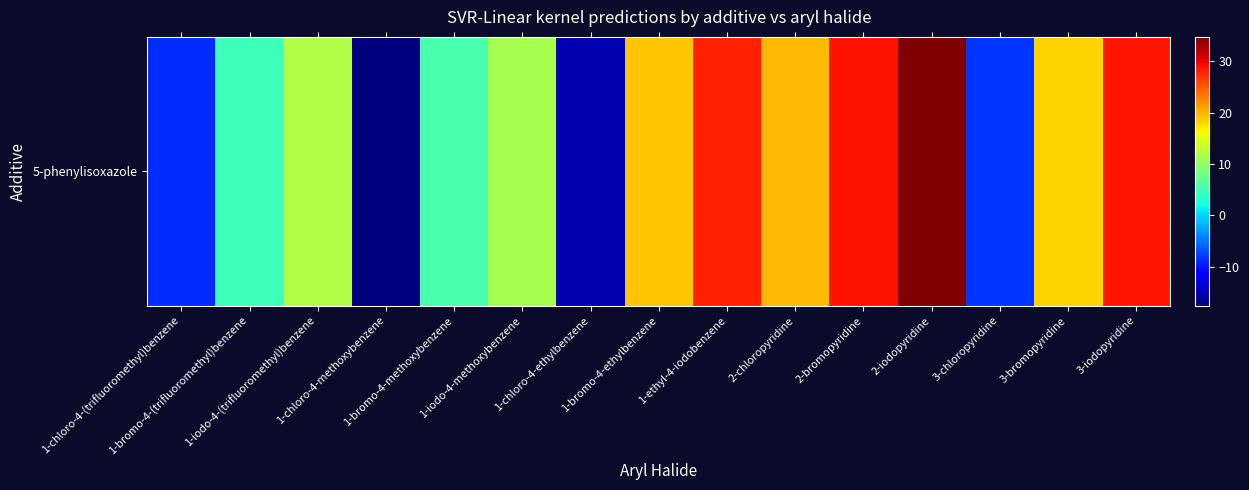

What is the change in value from 2-bromopyridine to 2-iodopyridine?

+5.9